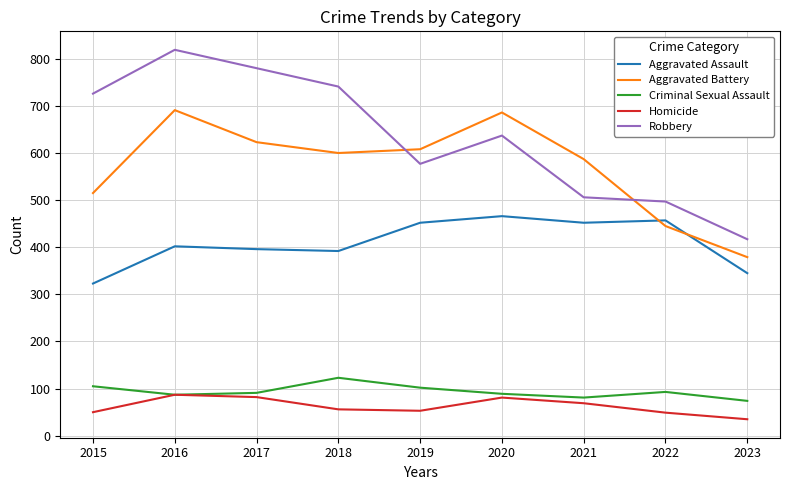

Between which two adjacent categories do Aggravated Battery and Robbery first intersect?

2018 and 2019